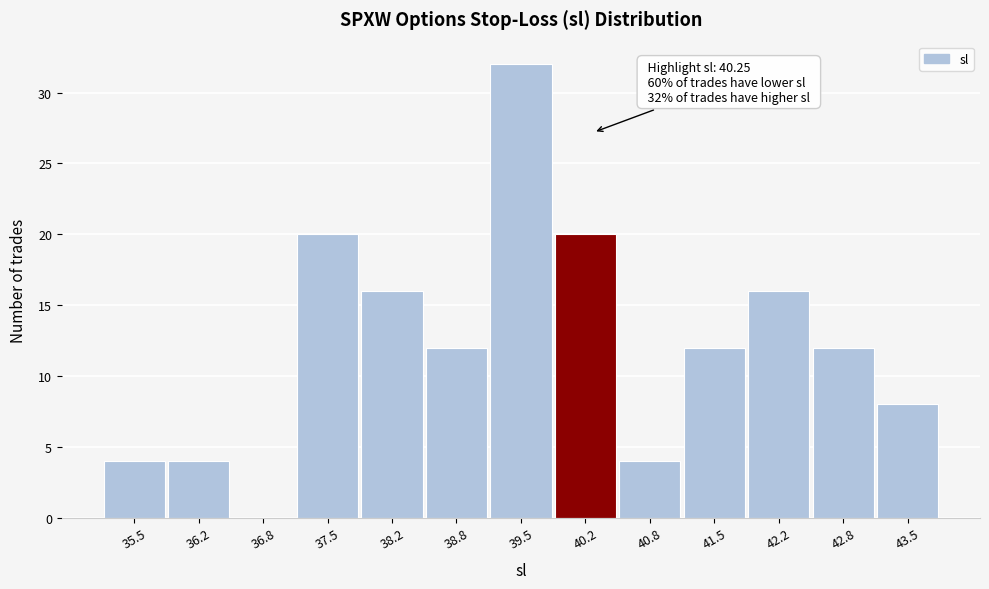

Over which range of the x-axis is the bar tallest?

39.2 to 39.8